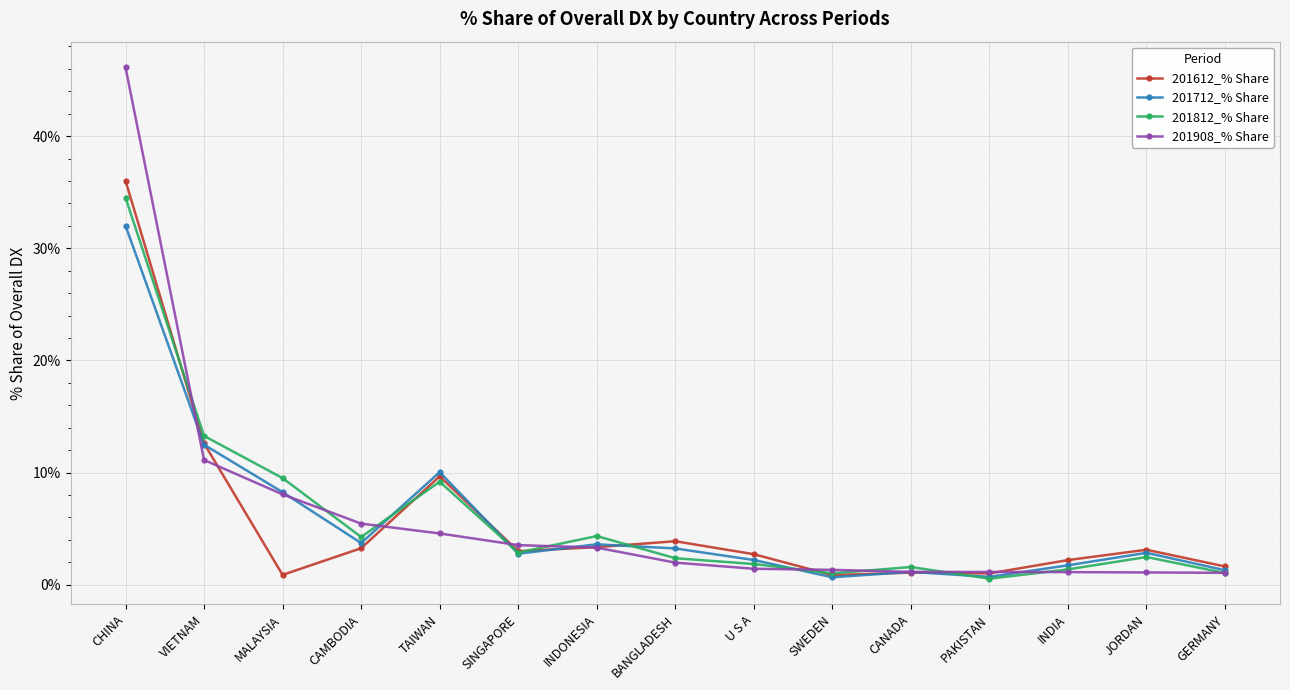

In 201612_% Share, how many points are higher than both neighbors (excluding endpoints)?

4